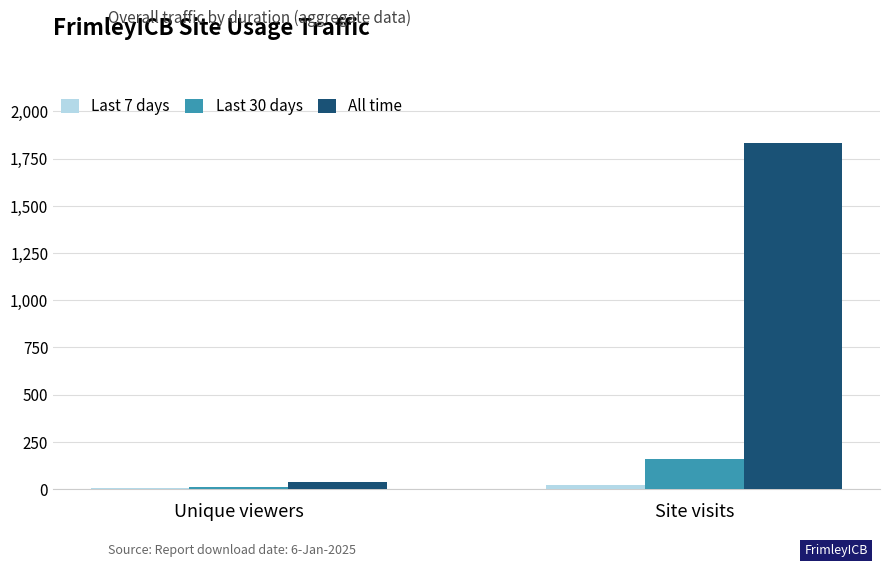

Which series has the largest total across all categories?

All time